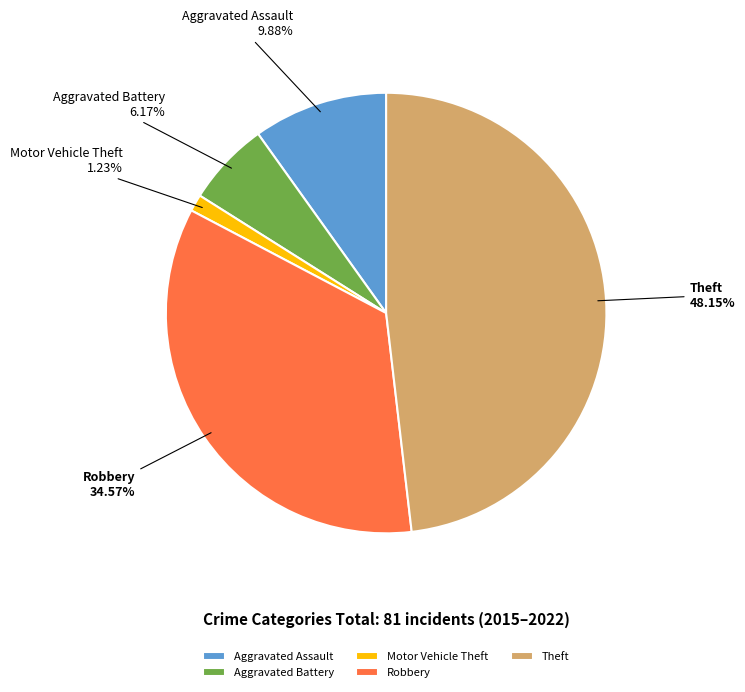

Combined, what portion of the pie is Robbery and Motor Vehicle Theft?

35.8%